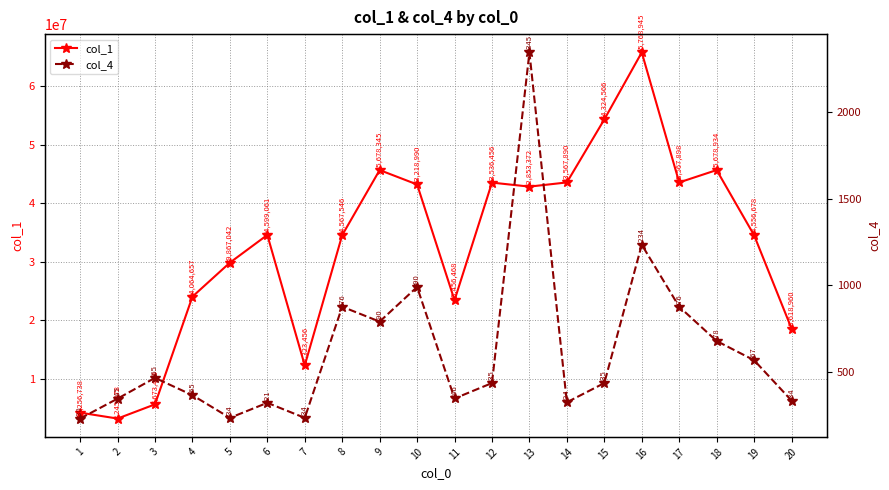

What value does the col_1 series have at 3, to the nearest 10?

5673460